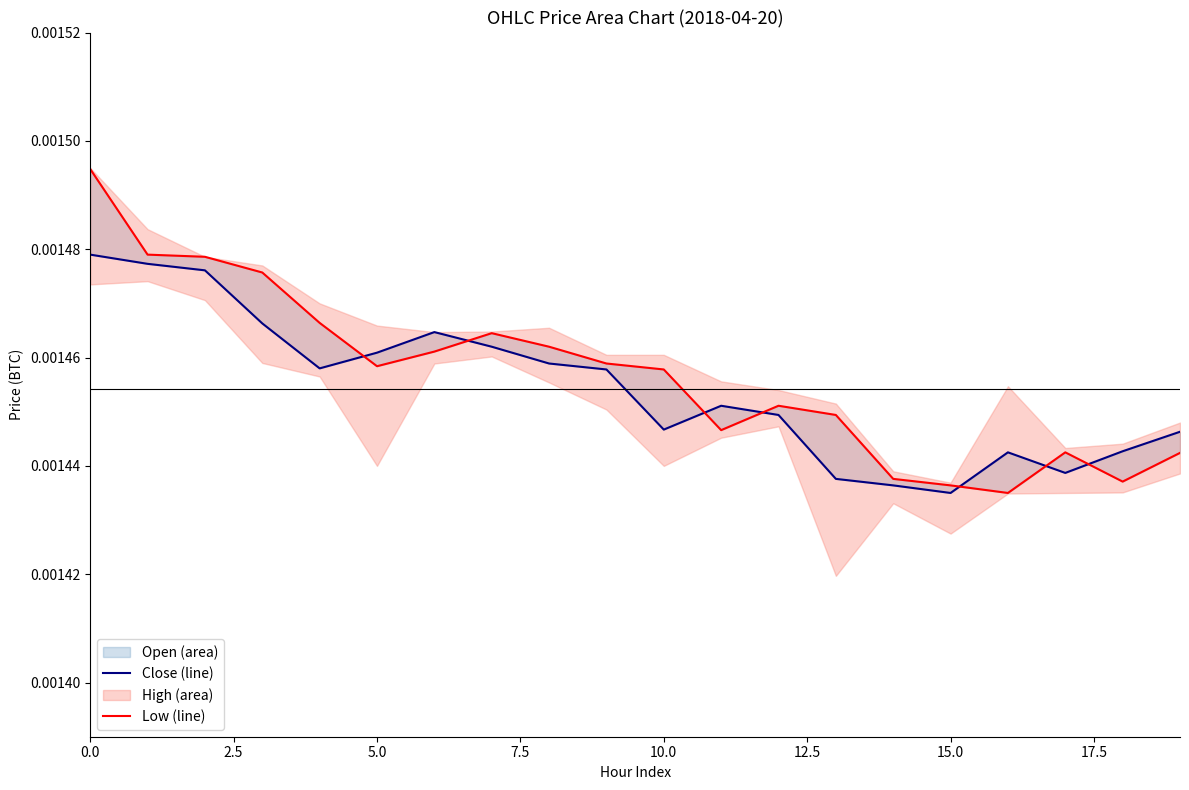

At which label is Low closest to 0?

16